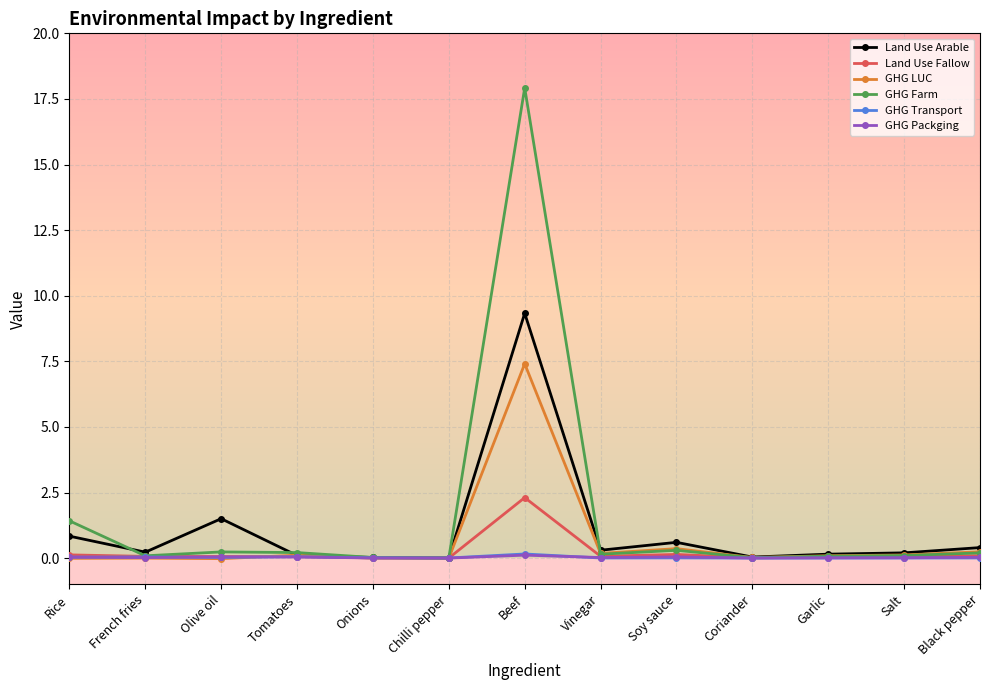

What is the difference between the maximum and minimum values in the Land Use Arable series?

9.3